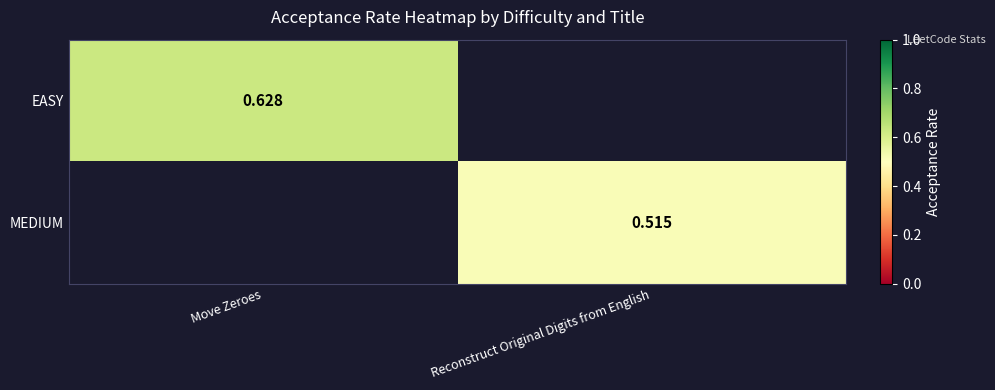

Is the value of EASY at Move Zeroes greater than the value of MEDIUM at Reconstruct Original Digits from English?

Yes